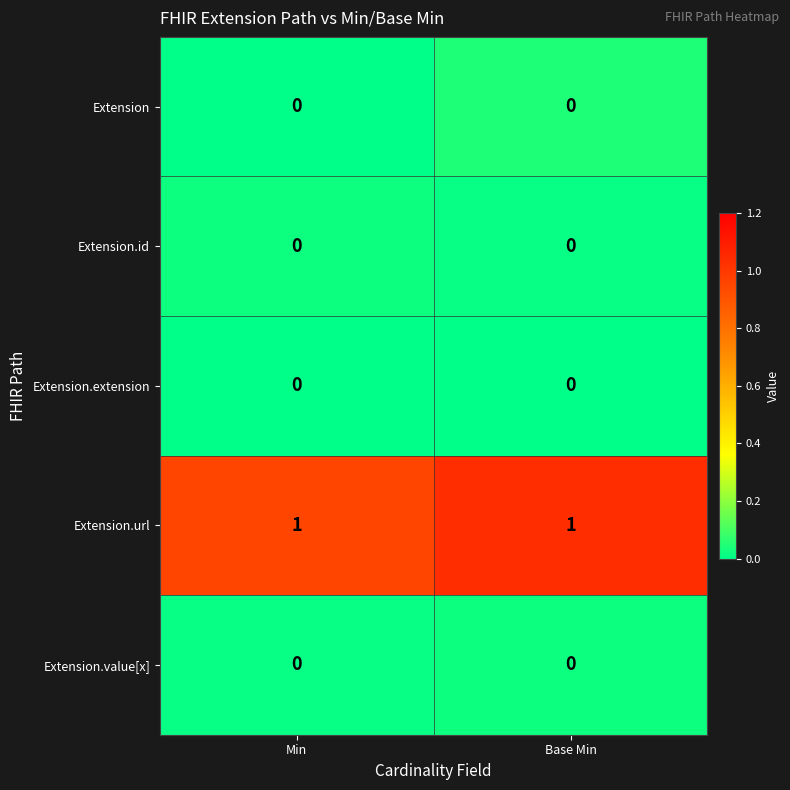

Reading right to left, list all the values displayed in this chart.

Extension: Base Min=0	Min=0
Extension.id: Base Min=0	Min=0
Extension.extension: Base Min=0	Min=0
Extension.url: Base Min=1	Min=1
Extension.value[x]: Base Min=0	Min=0